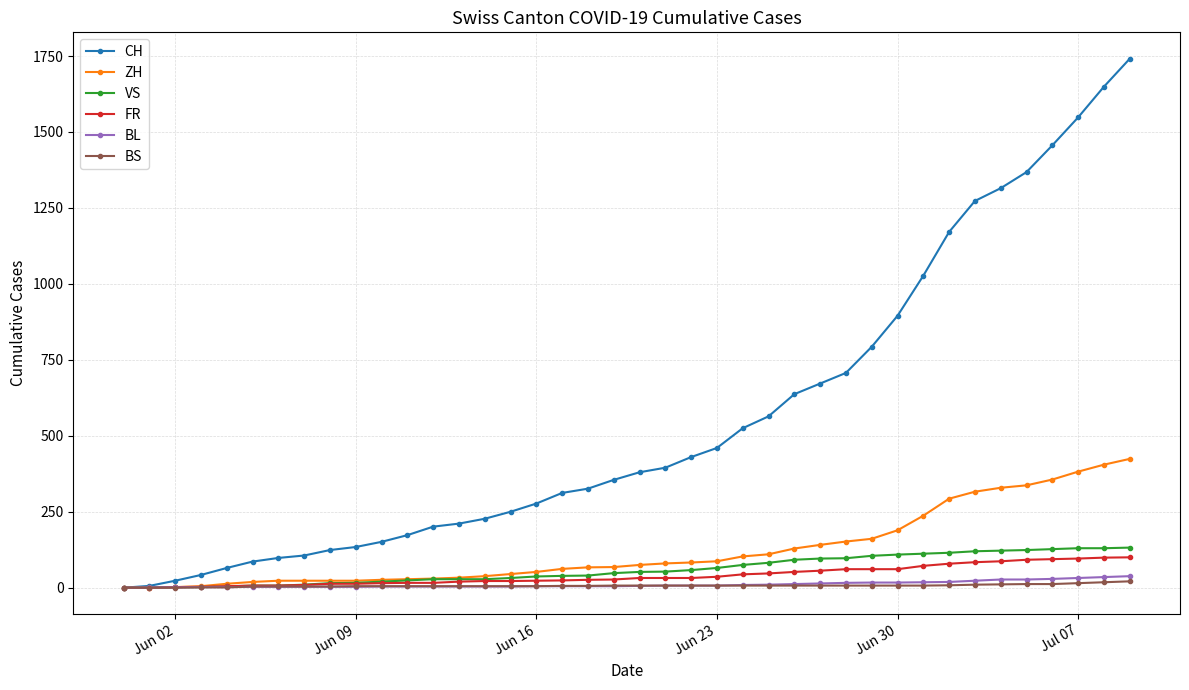

Which series has the largest range (max minus min)?

CH